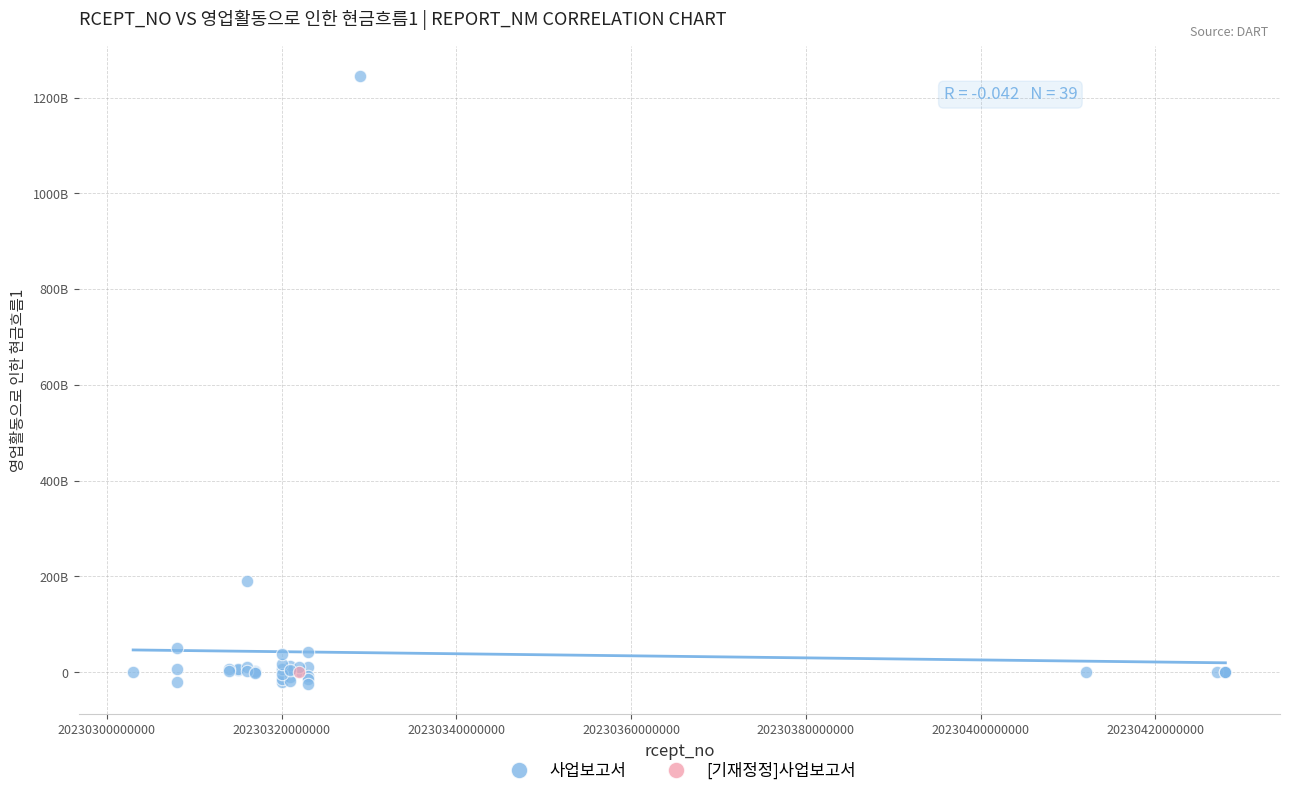

What are all the series names shown in the legend?

사업보고서, [기재정정]사업보고서